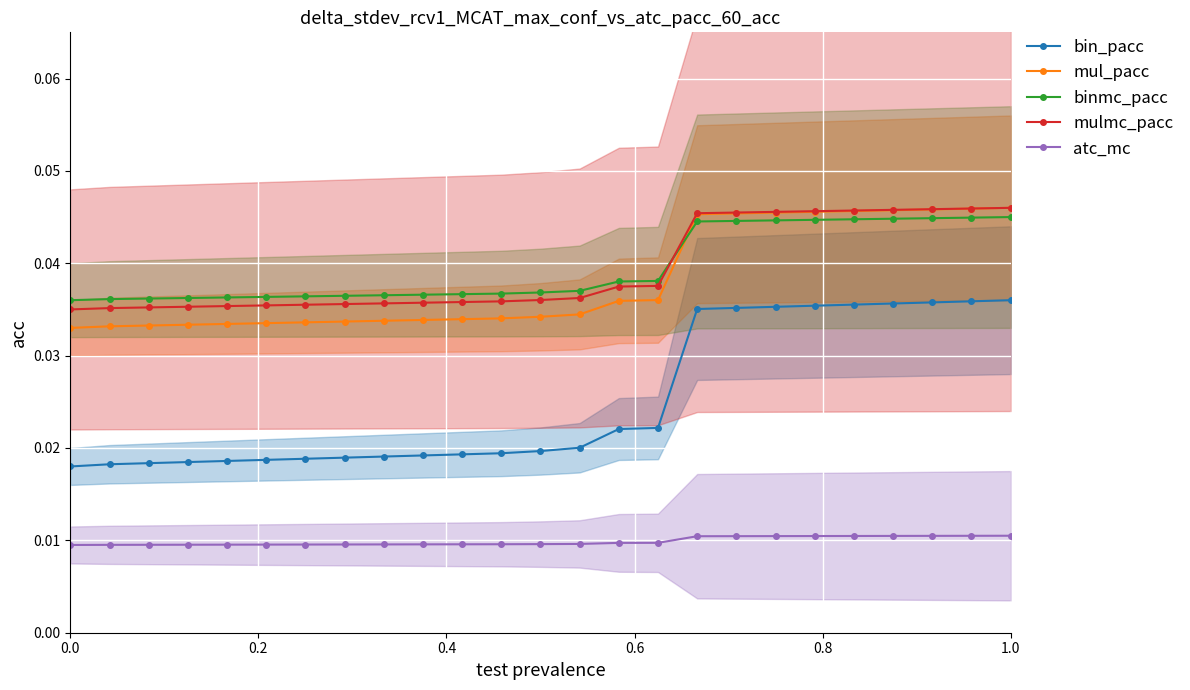

True or false: atc_mc and bin_pacc cross at least once.

False